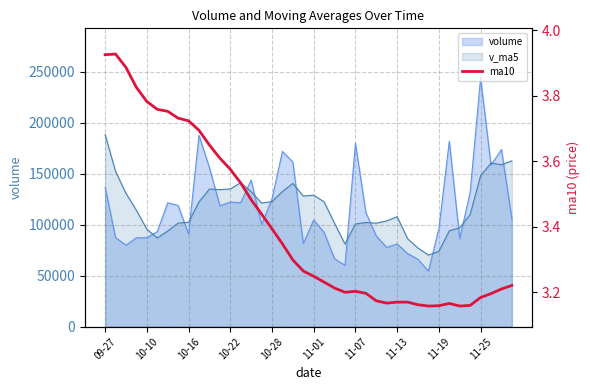

Does the chart display data point markers on the line(s)?

No